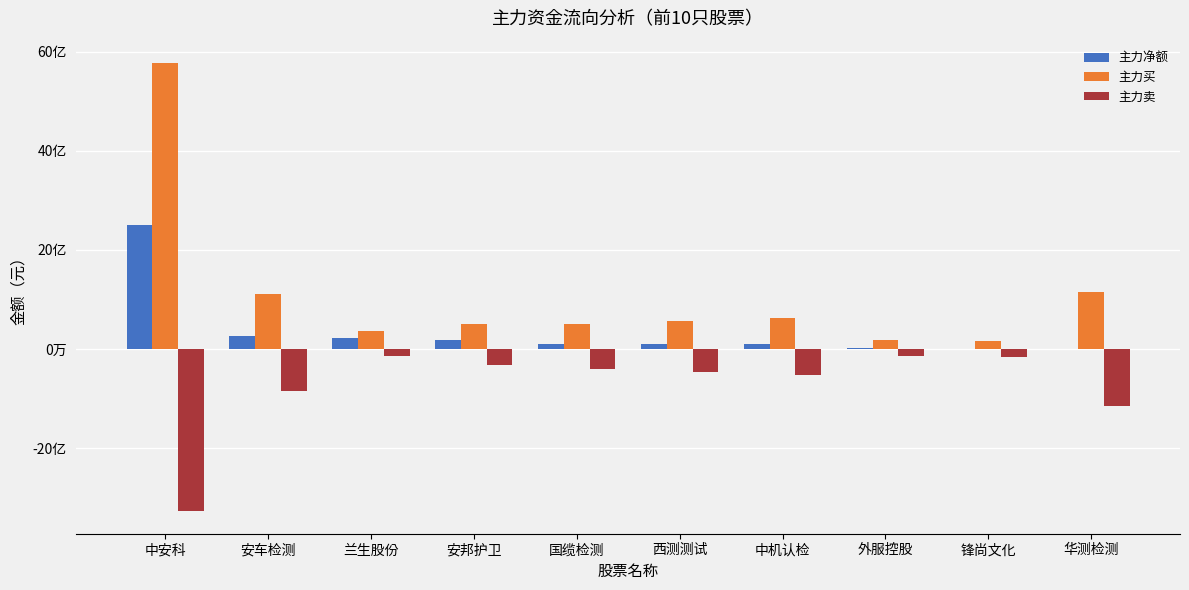

True or false: 主力买 has a value of 16928925 at 锋尚文化.

True